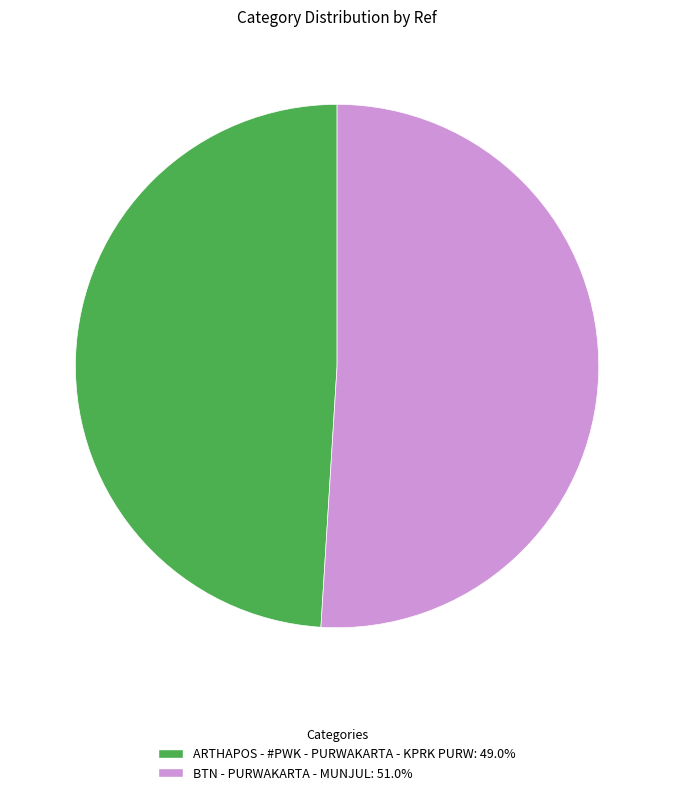

Which category has the biggest portion of the pie?

BTN - PURWAKARTA - MUNJUL